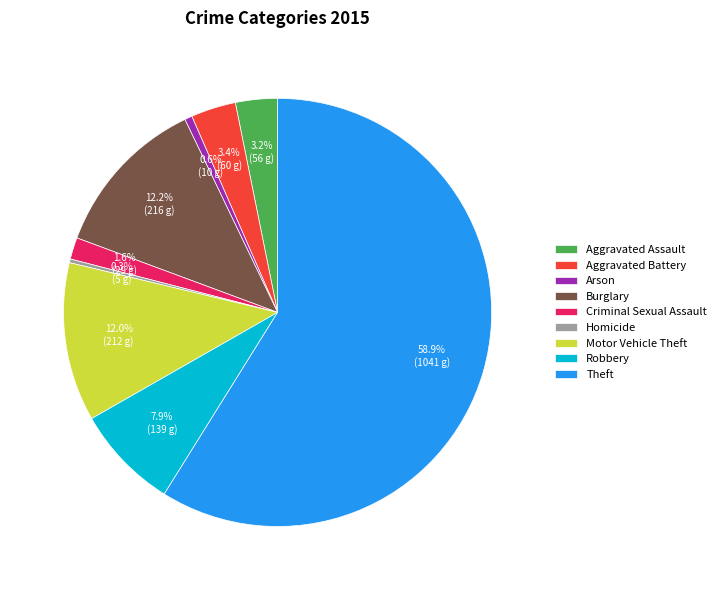

How many segments does this pie chart have?

9